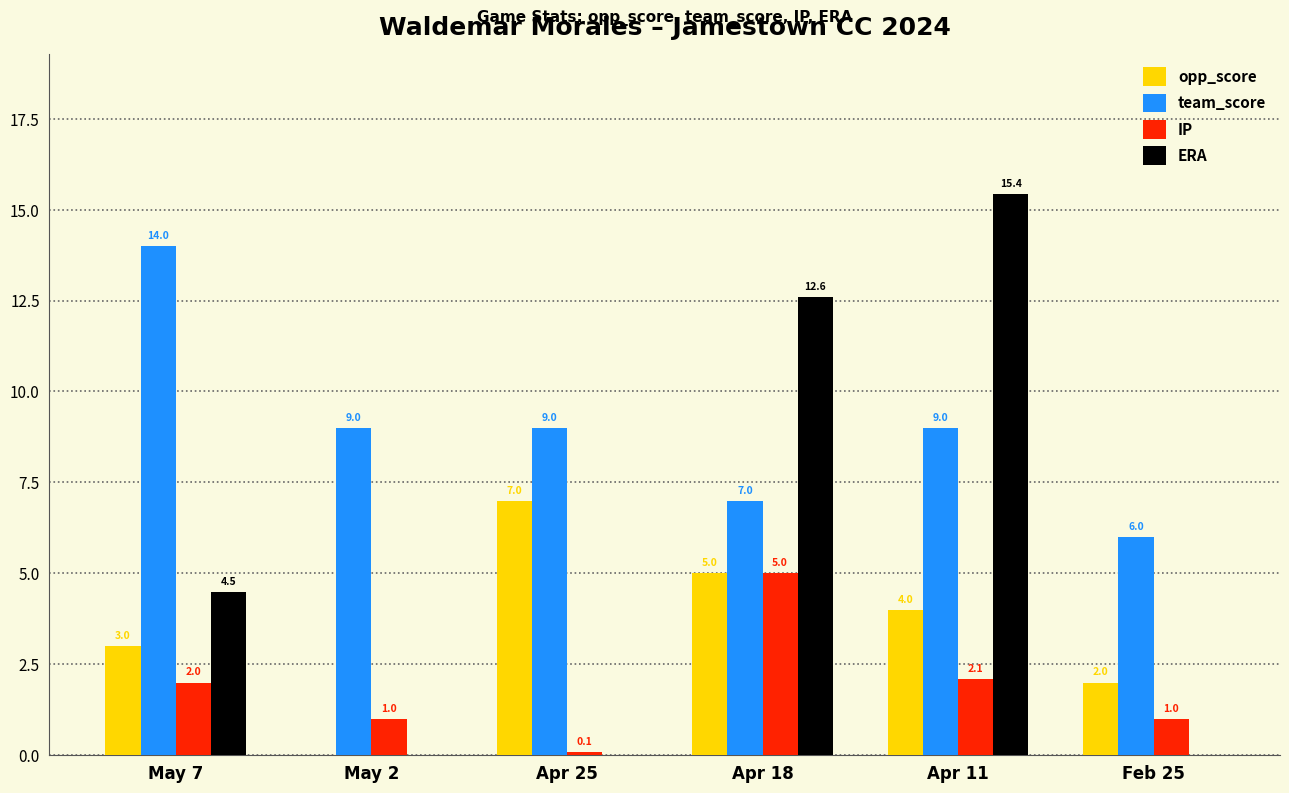

The value of opp_score at May 7 is 3.0. True or false?

True